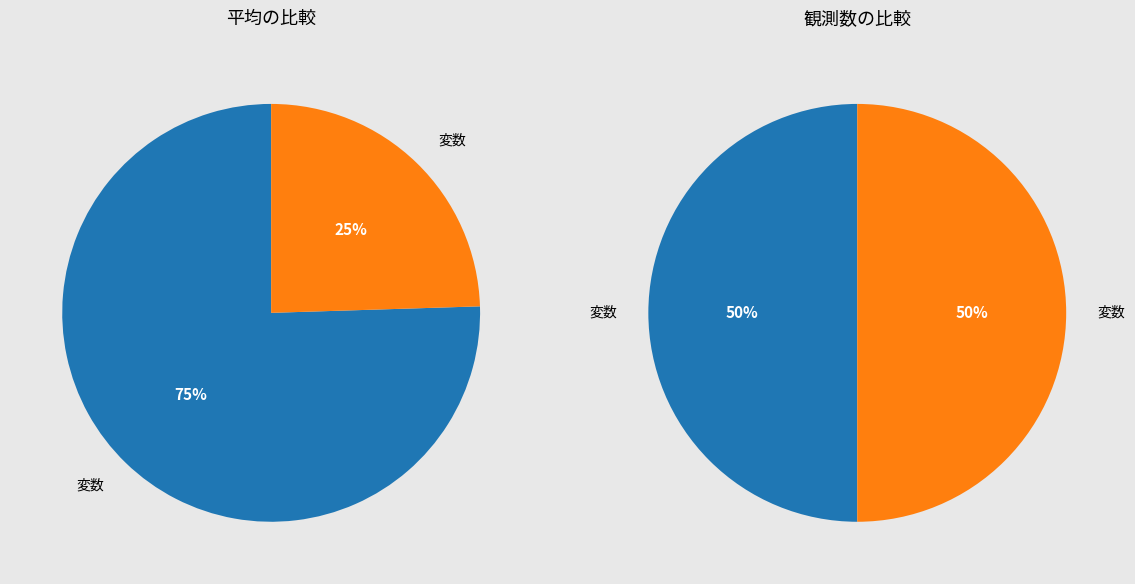

Between 変数 2 and 変数 1, which is larger?

変数 1